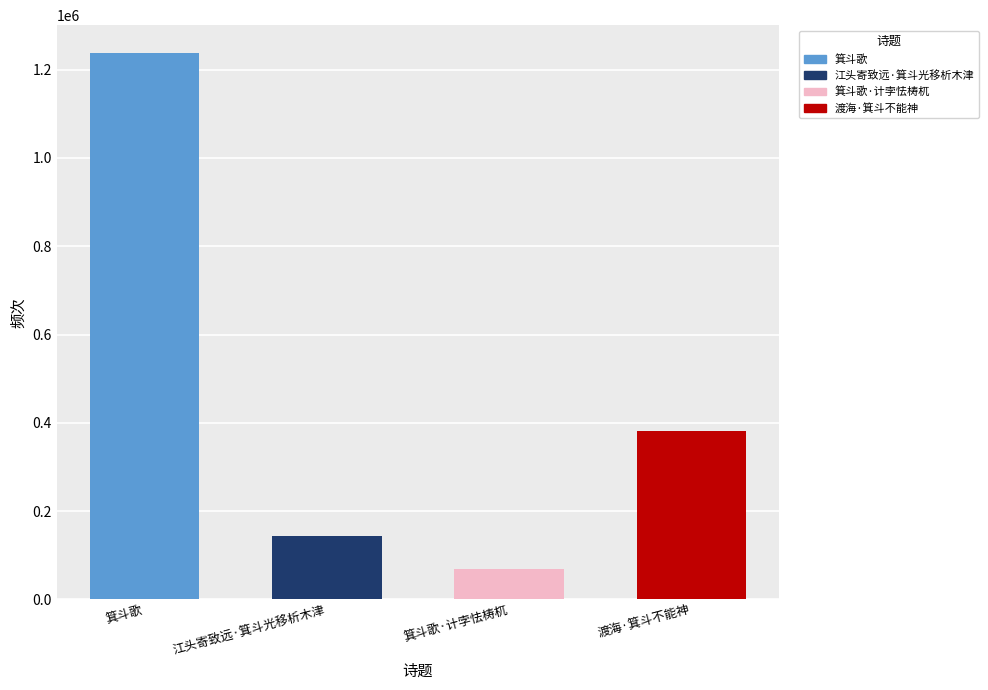

The value at 箕斗歌·计孛怯梼杌 is 69269. True or false?

True